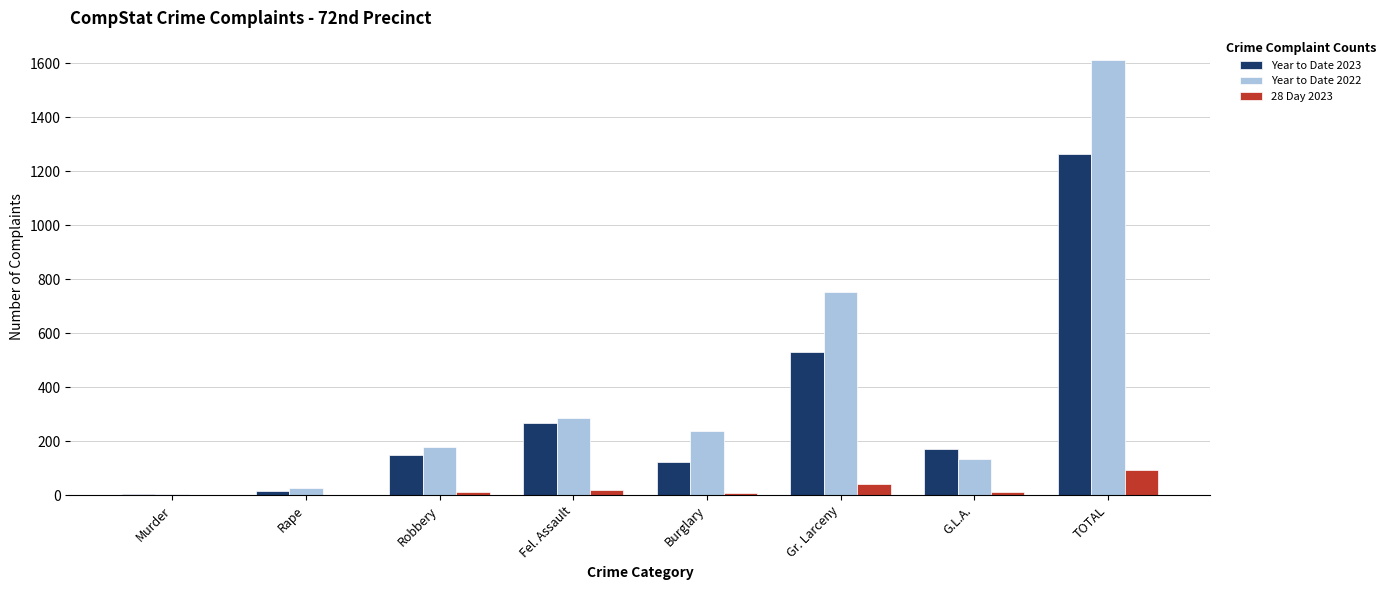

What is the sum of all Year to Date 2023 values?

2530